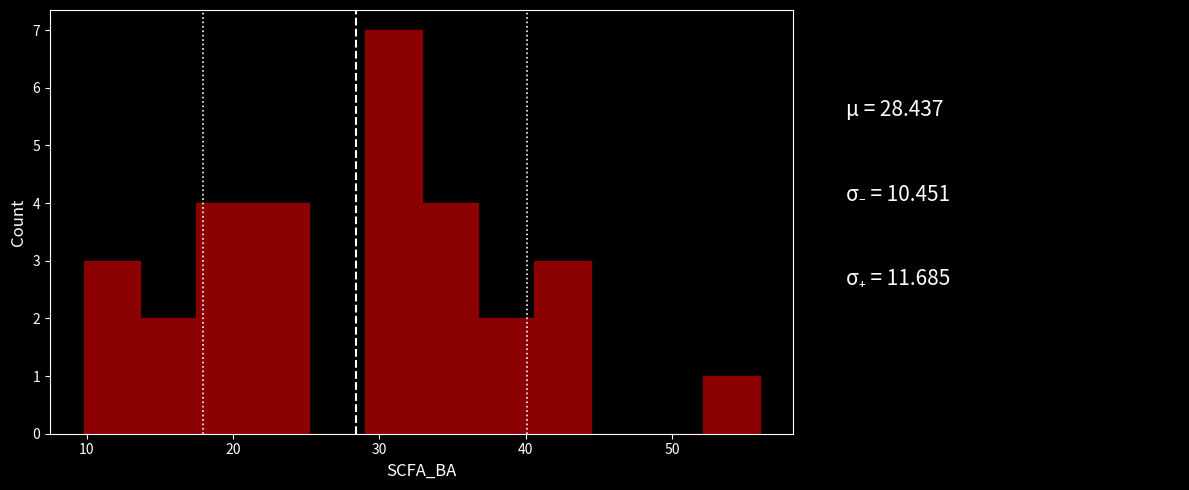

Read against the x-axis, roughly where is the centre of the tallest bar?

31